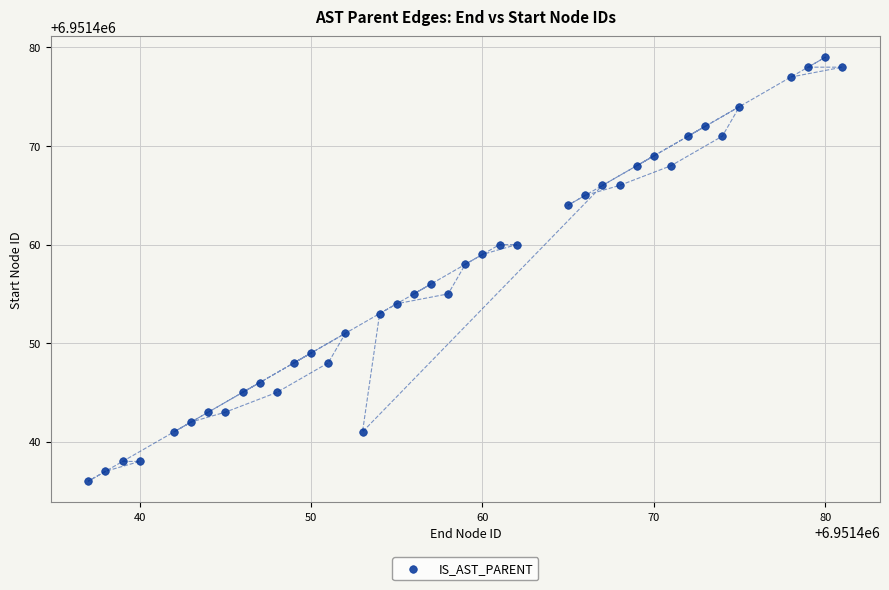

What is the range of X values (max minus min)?

44